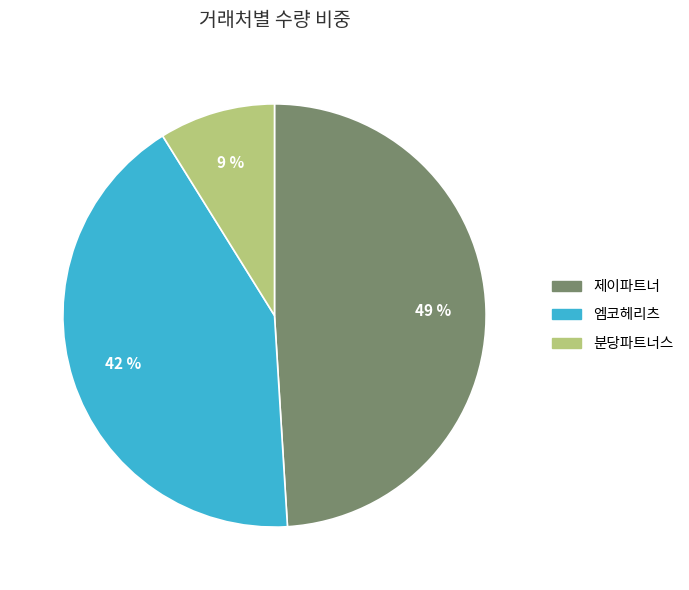

What is the ratio of the value at 엠코헤리츠 to the value at 제이파트너?

0.9